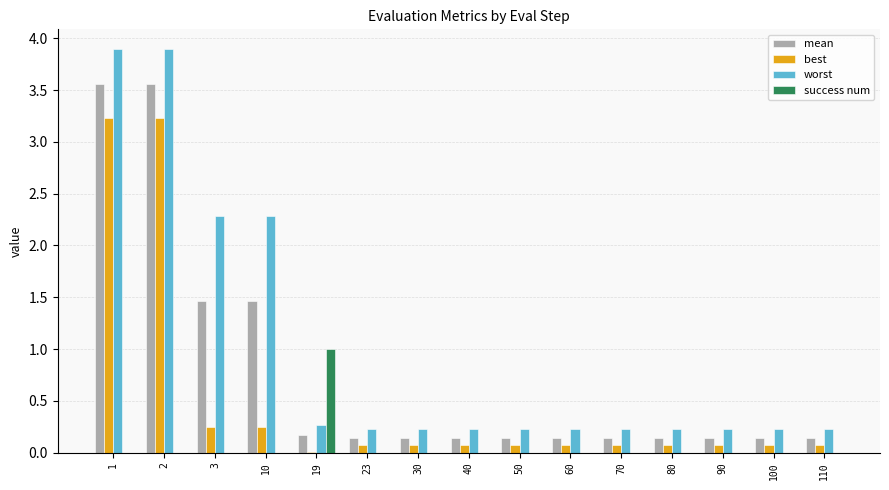

Between 10 and 100, which series saw the biggest shift?

worst